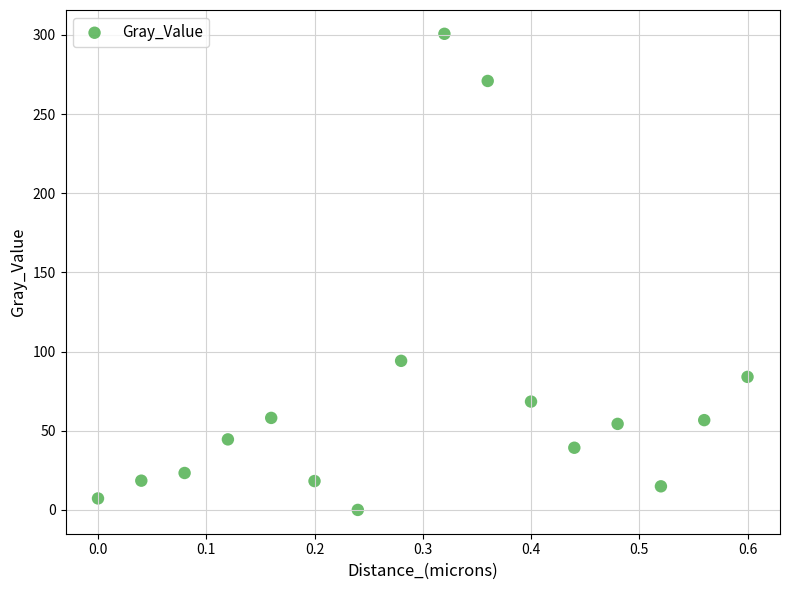

What Y value in the scatter plot is closest to 150?

94.1